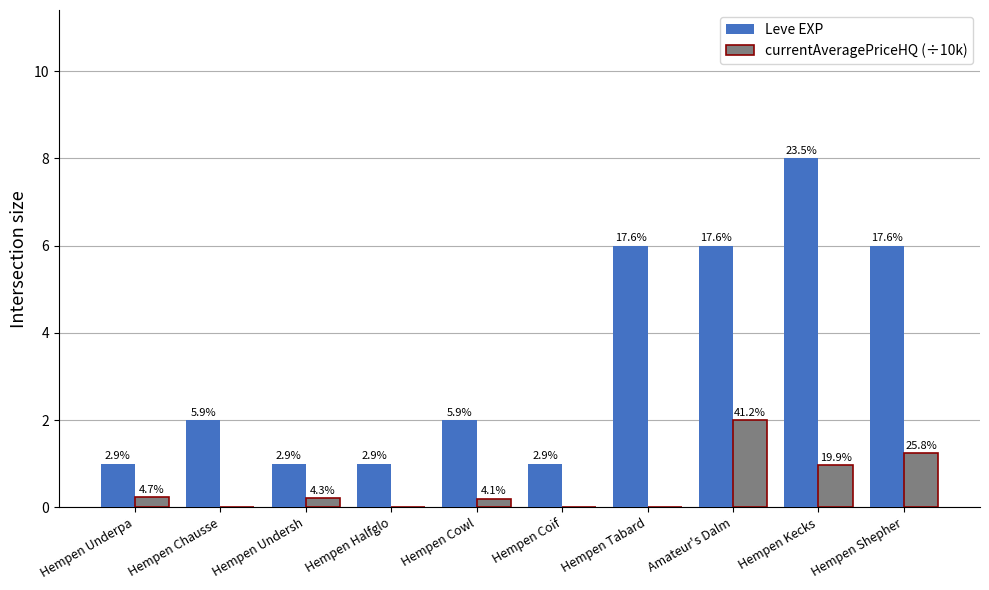

What is the difference between the maximum and second lowest values in the currentAveragePriceHQ (÷10k) series?

2.0